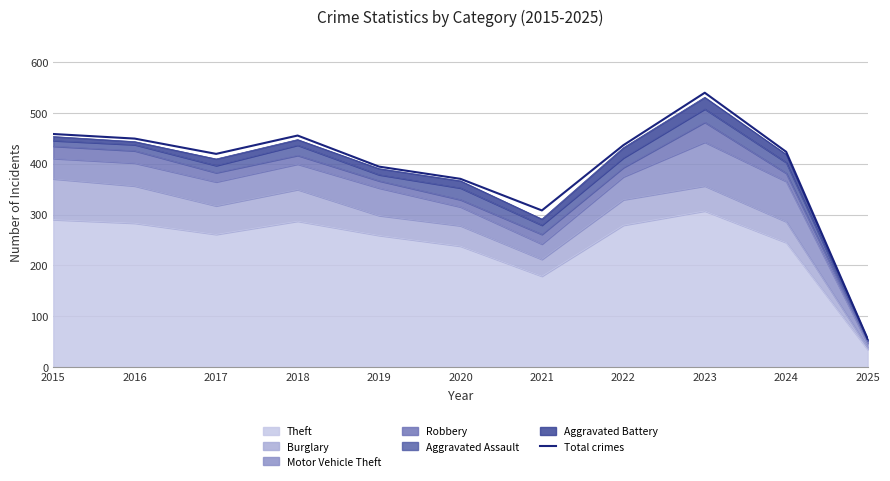

How many points are lower than both their immediate neighbors (excluding endpoints)?

2